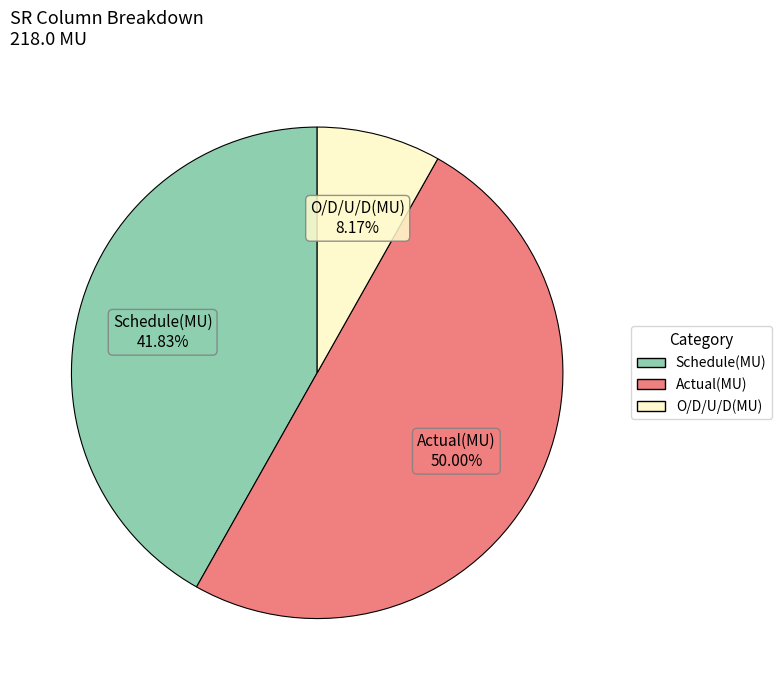

Is it true that Schedule(MU) is 42% of the pie?

True